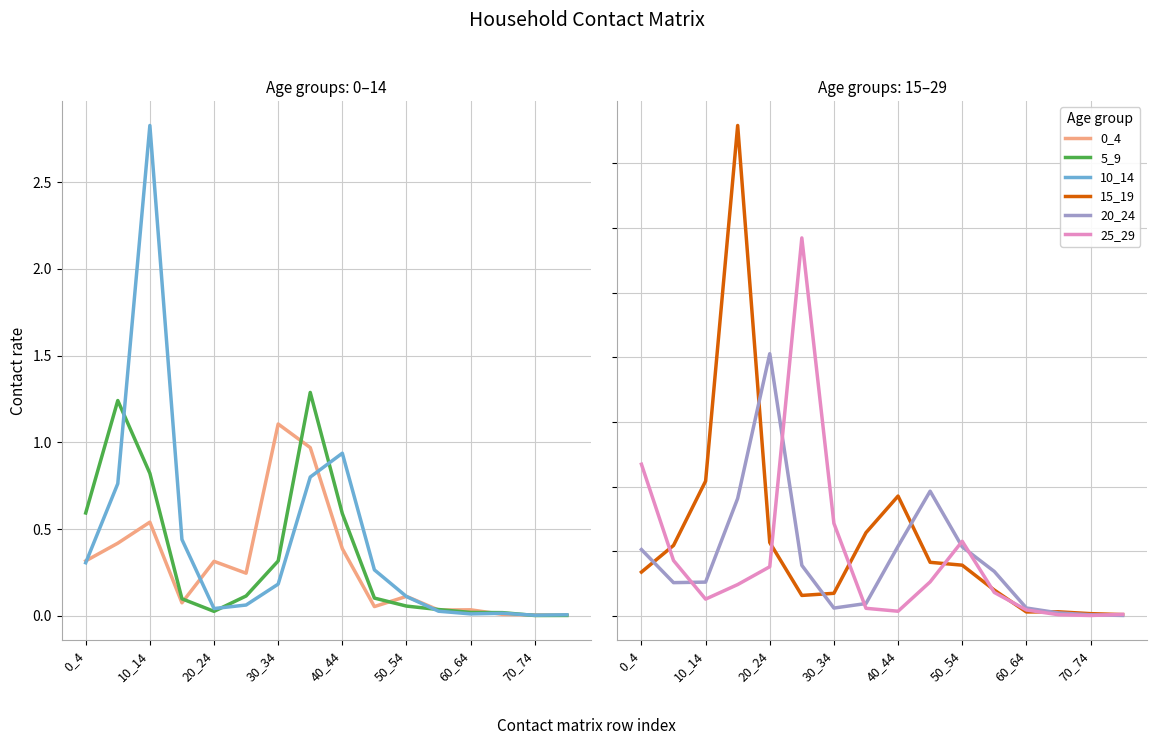

Which series changed the most between 50_54 and 15?

25_29